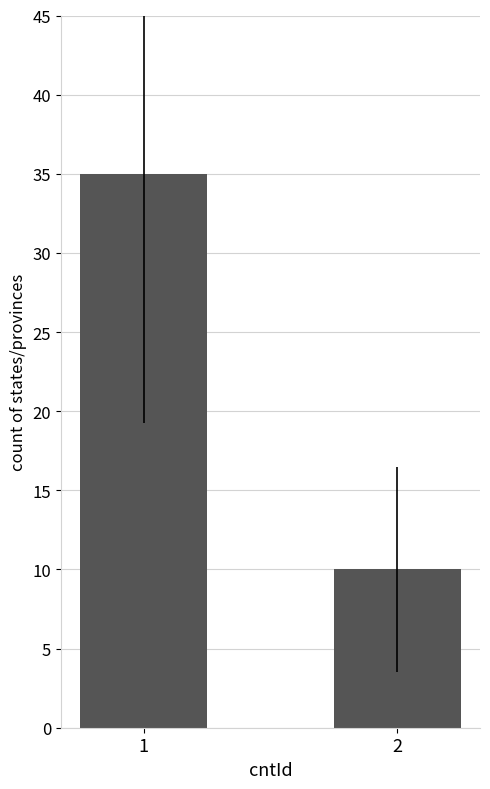

Approximately how many times larger is the value at 1 compared to 2?

3.5